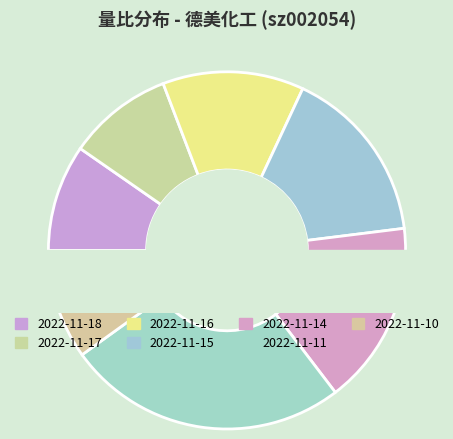

Is there any slice that represents more than half of the pie?

No